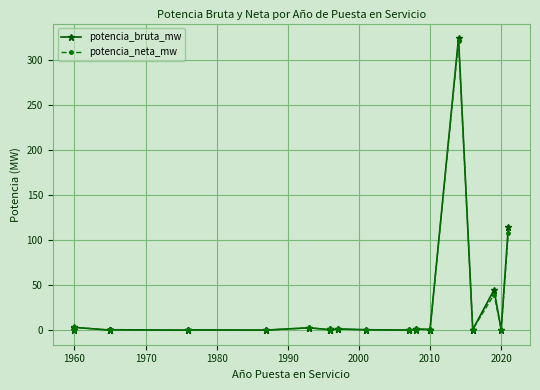

At how many categories does at least one series exceed 17?

3